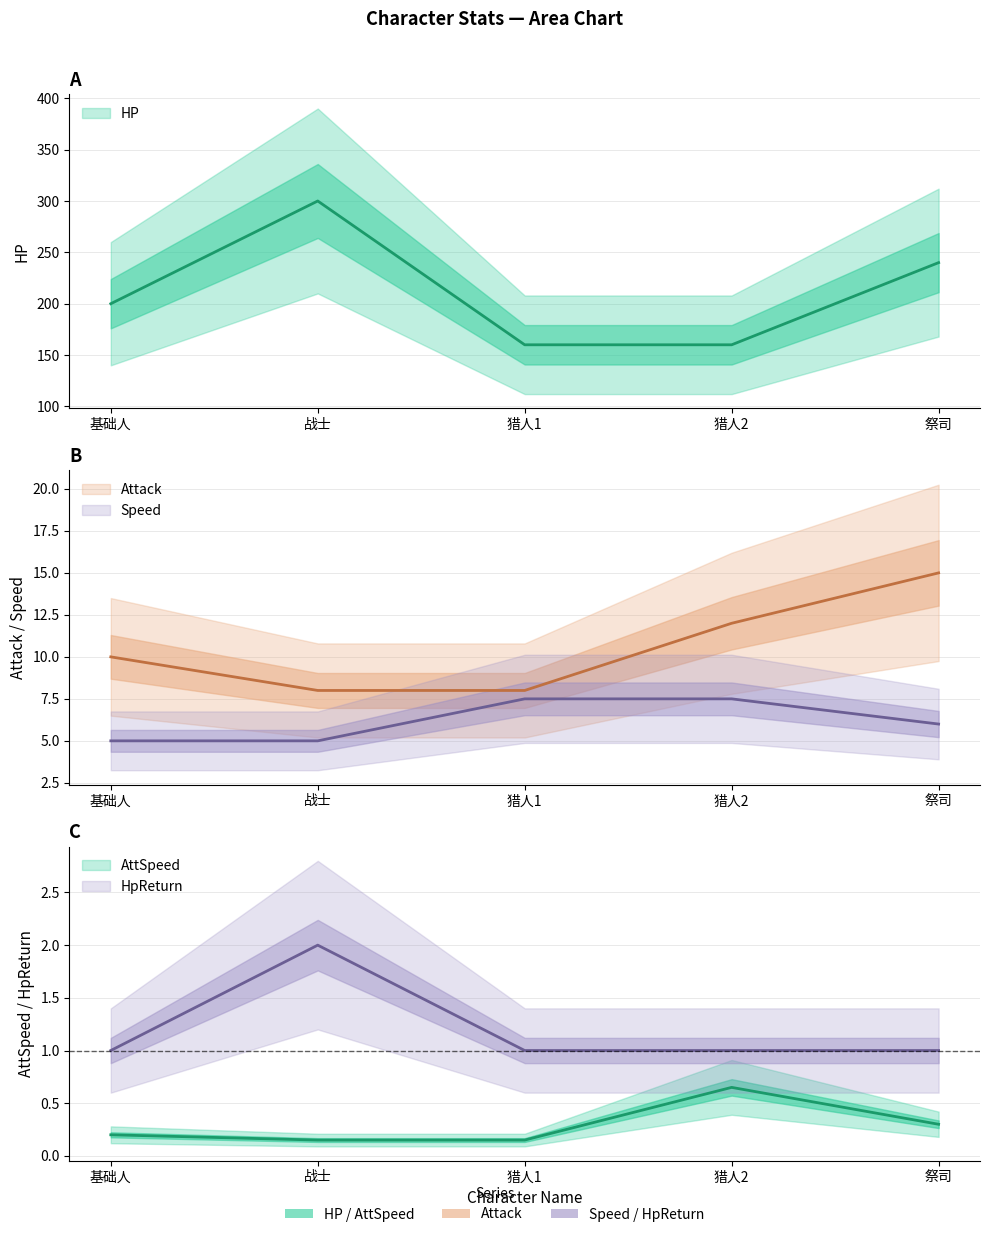

Count the number of categories in the chart.

5